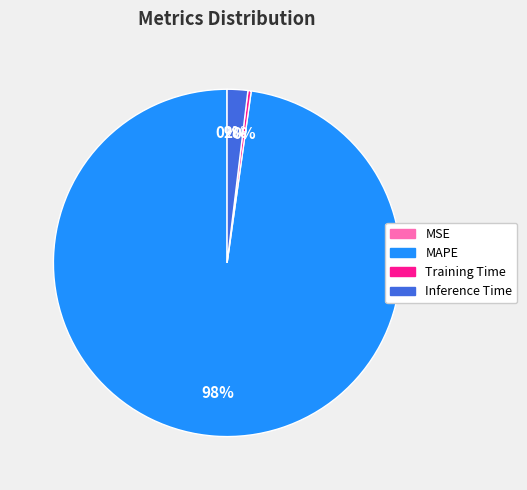

To the nearest percent, what is the difference between the largest and smallest slice percentages?

98%